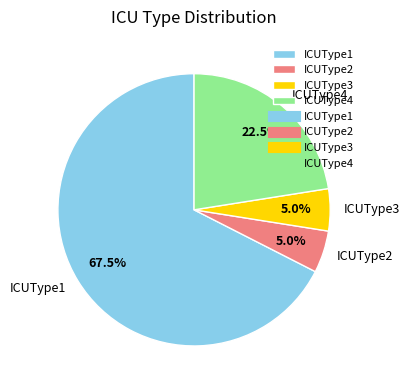

To the nearest percent, what is the difference between the largest and smallest slice percentages?

62%